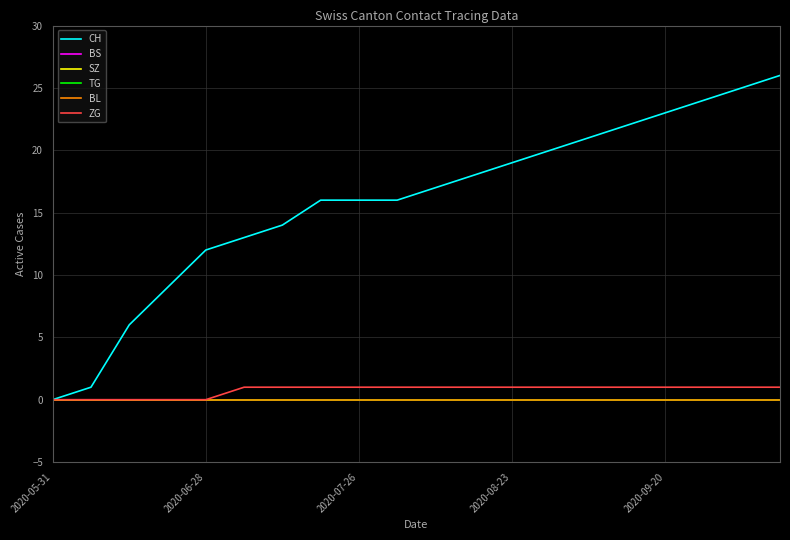

Is this an area chart (filled region under the line)?

No